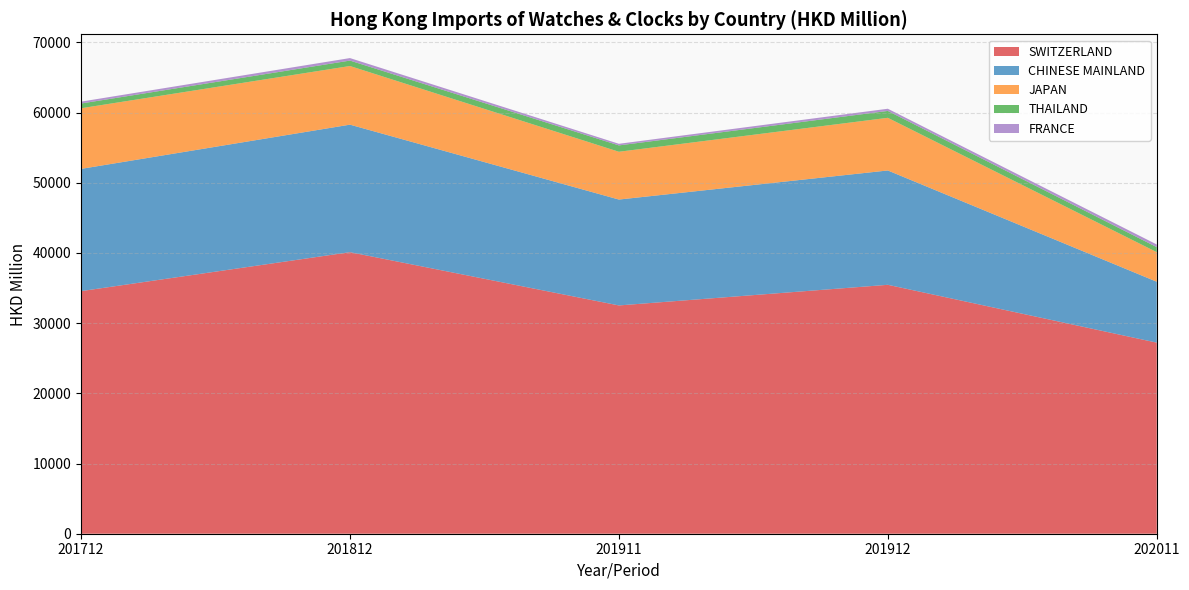

Reading left to right, transcribe all the data shown in this chart.

SWITZERLAND: 34559.5	40110.2	32522.9	35461.5	27223.6
CHINESE MAINLAND: 17415.2	18165.5	15084.5	16288.9	8675.1
JAPAN: 8637.2	8353.6	6807.3	7500.6	4213.4
THAILAND: 674.4	774.9	904.9	981.1	715.8
FRANCE: 268.3	357.7	230.1	310.6	381.1